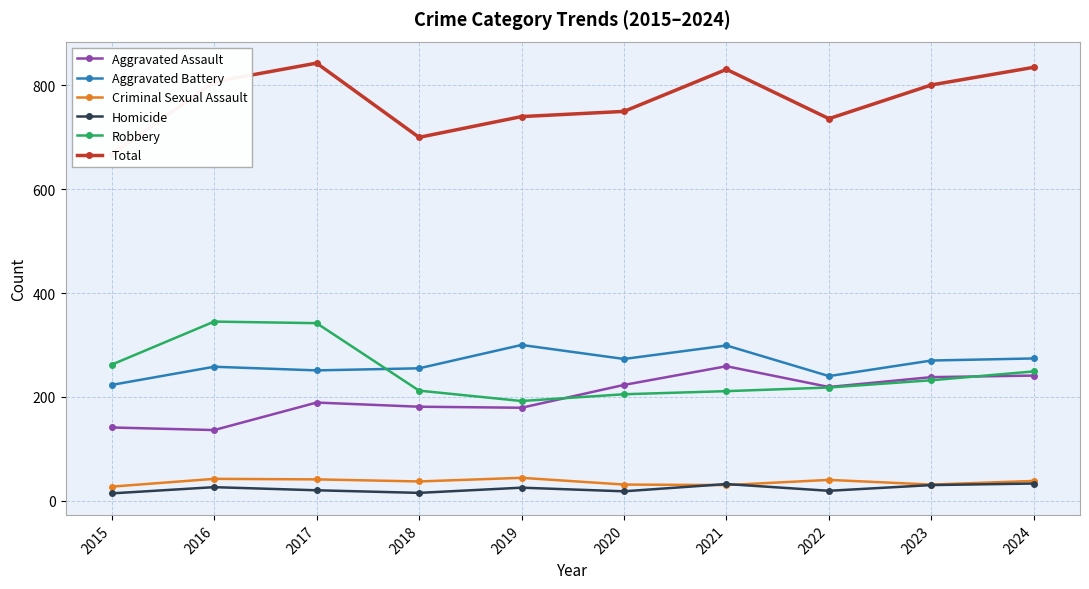

Reading left to right, extract all data points from this chart.

Aggravated Assault: 141	136	189	181	179	223	259	219	238	241
Aggravated Battery: 223	258	251	255	300	273	299	240	270	274
Criminal Sexual Assault: 27	42	41	37	44	31	30	40	31	38
Homicide: 14	26	20	15	25	18	32	19	30	33
Robbery: 262	345	342	212	192	205	211	218	232	249
Total: 667	807	843	700	740	750	831	736	801	835